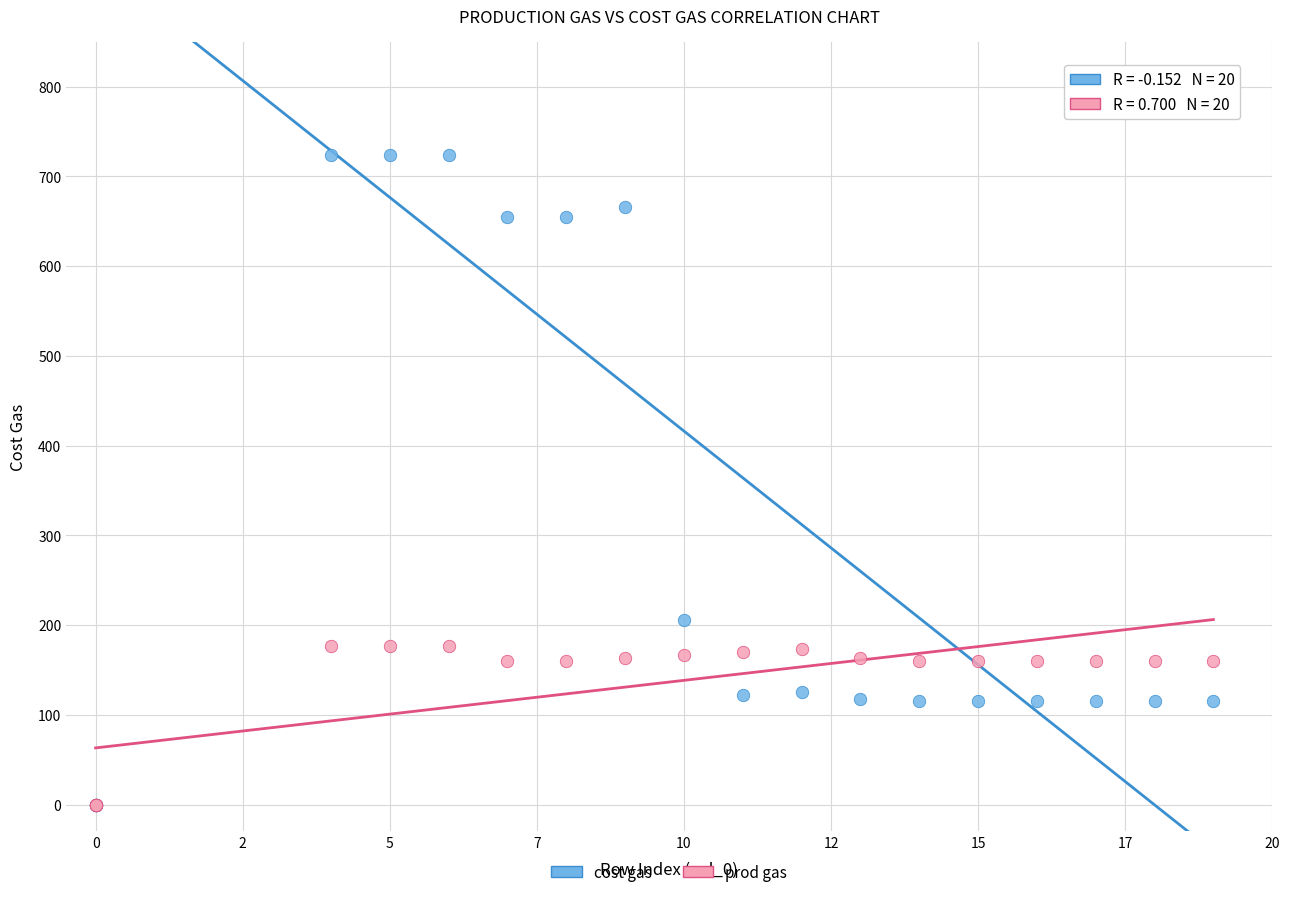

In the cost gas series, what Y value is closest to 362?

206